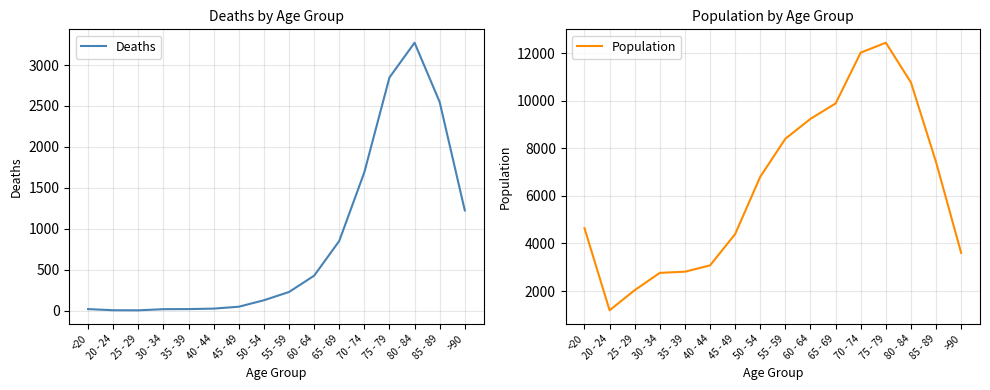

Is this an area chart (filled region under the line)?

No